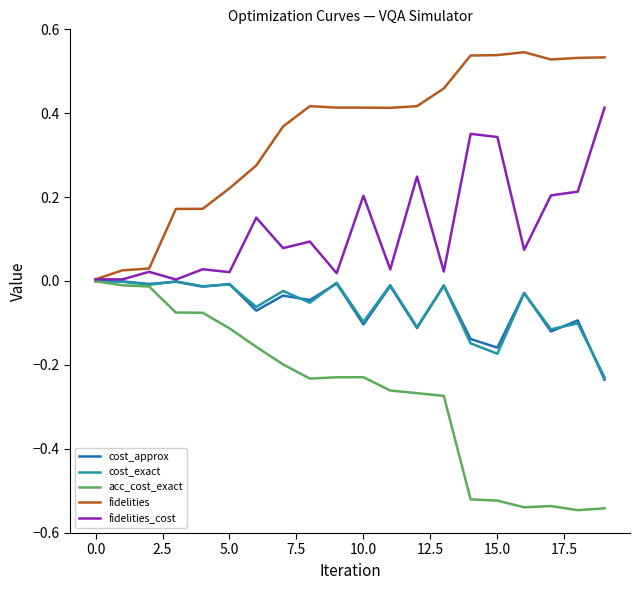

At how many categories does at least one series exceed 0?

20